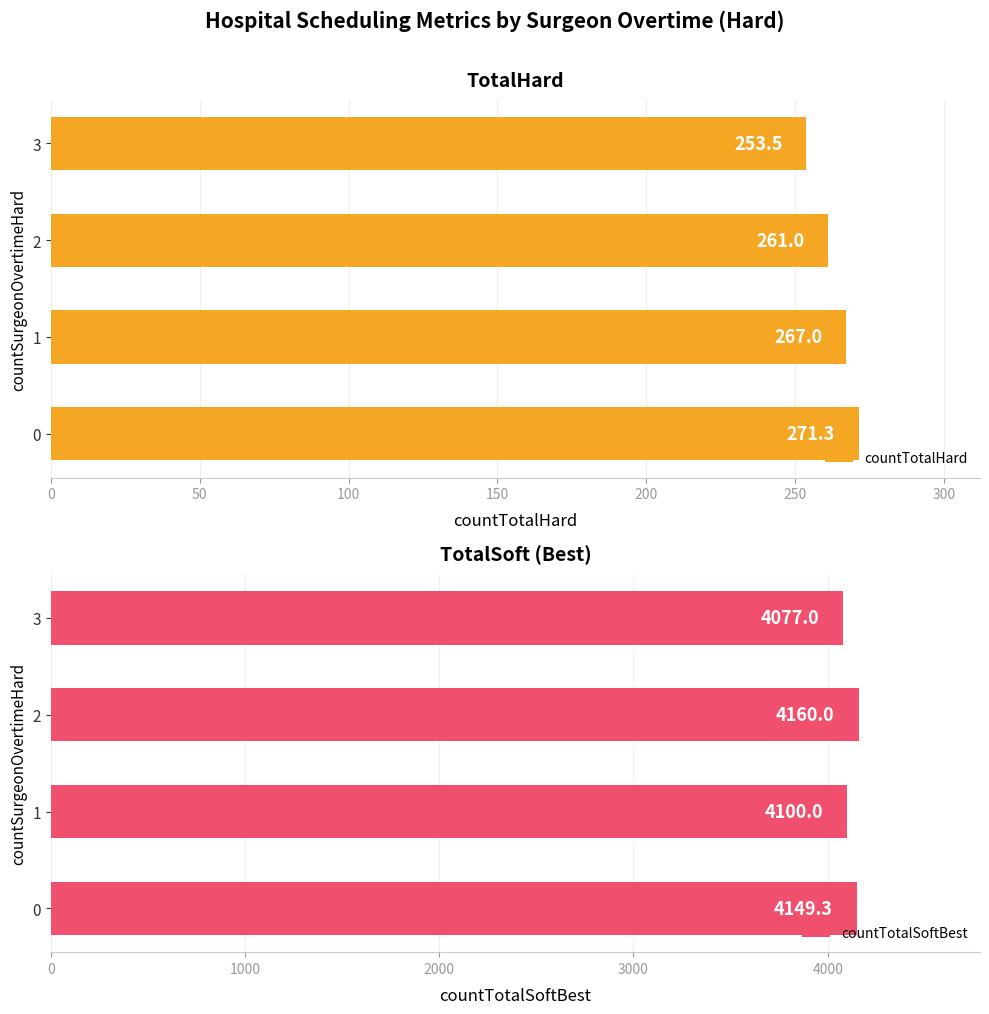

How many groups of bars are there?

4